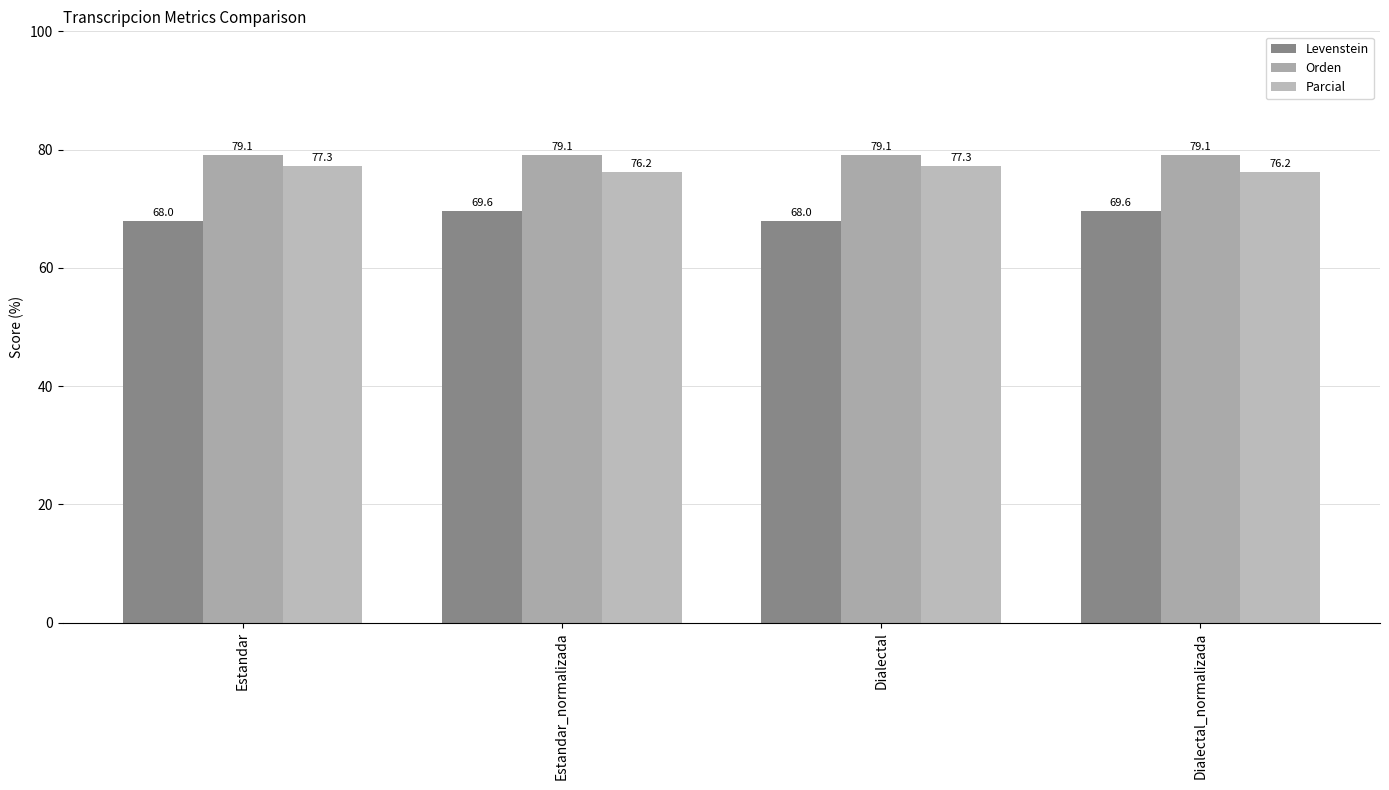

What is the value of the Orden bar at the 3rd from the left?

79.1